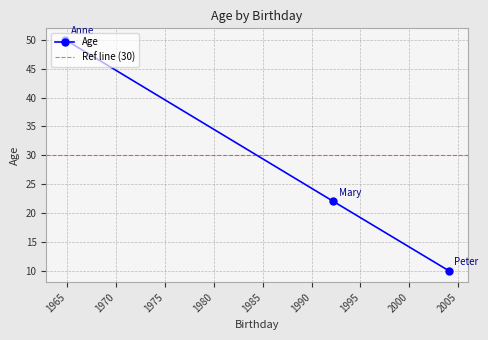

How many values in the Age series are below 22?

1